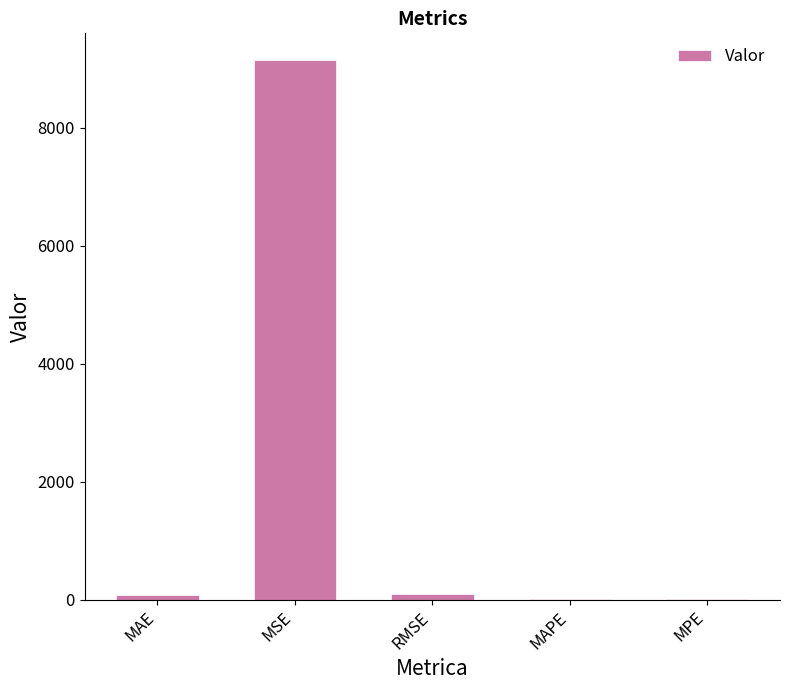

What is the sum of all values?

9345.1